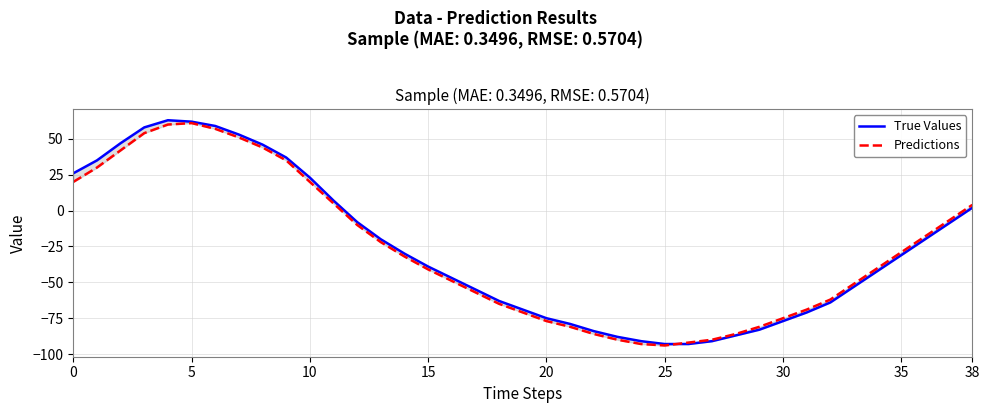

What are all the series names shown in the legend?

True Values, Predictions